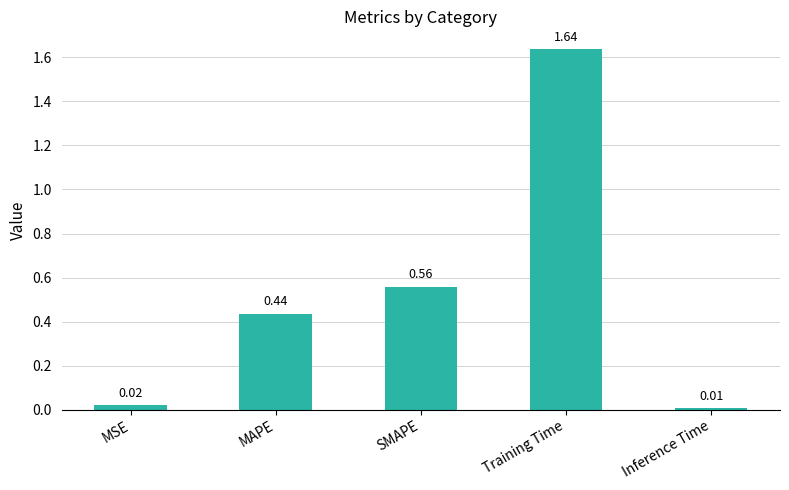

Count the number of categories in the chart.

5